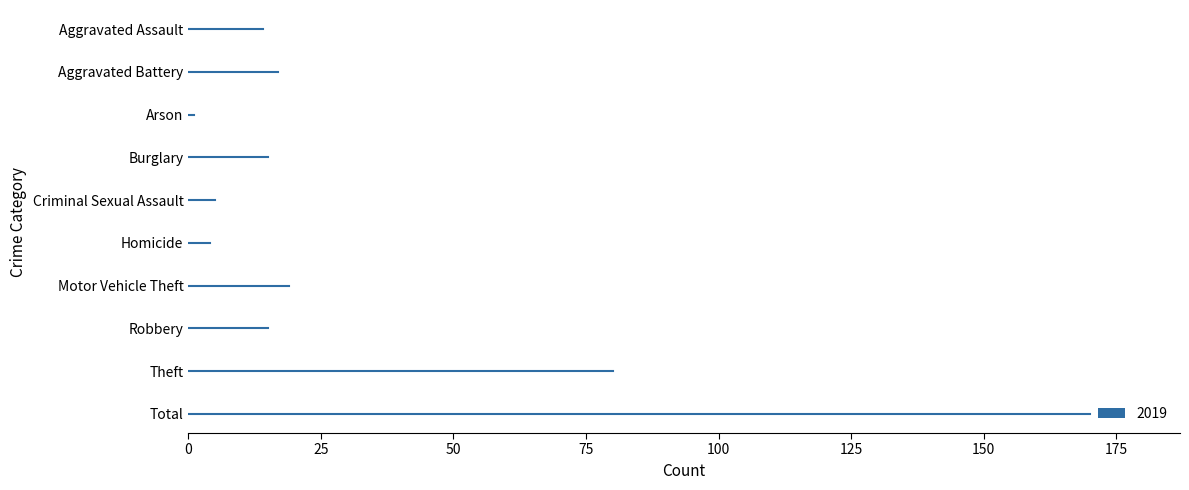

What is the value of the 2nd bar from the left?

17